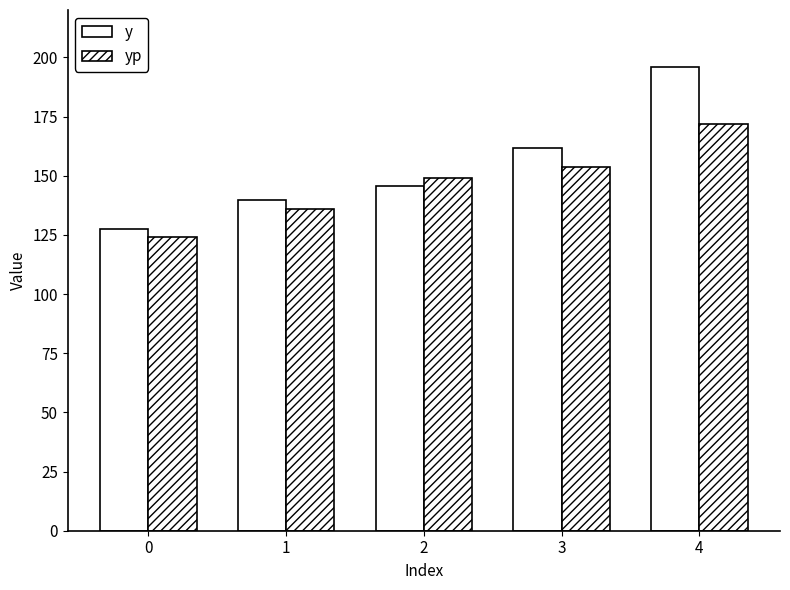

How many bars are there in each group?

2